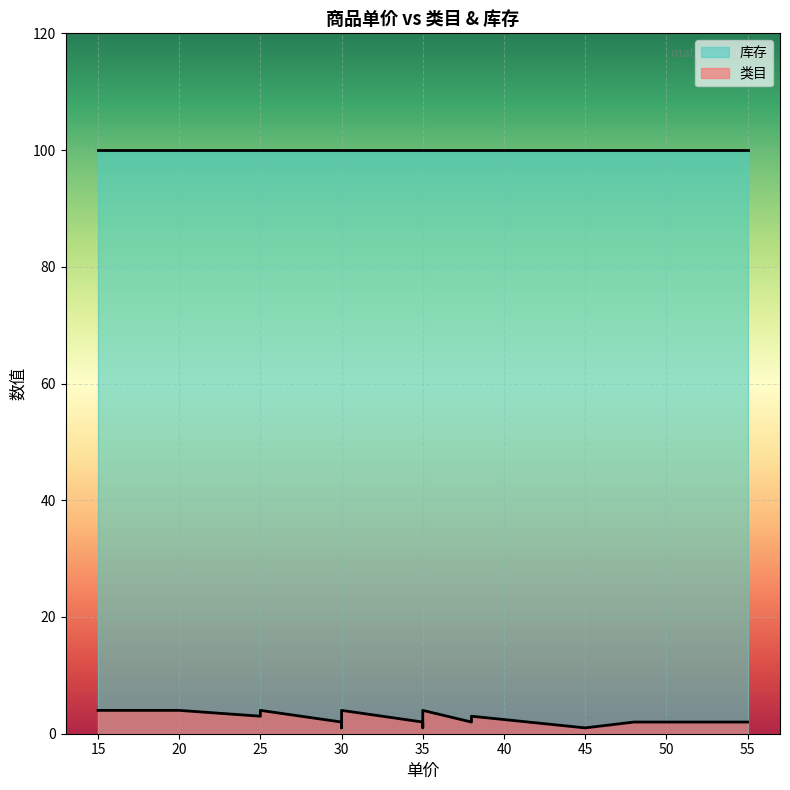

True or false: 库存 and 类目 cross at least once.

False